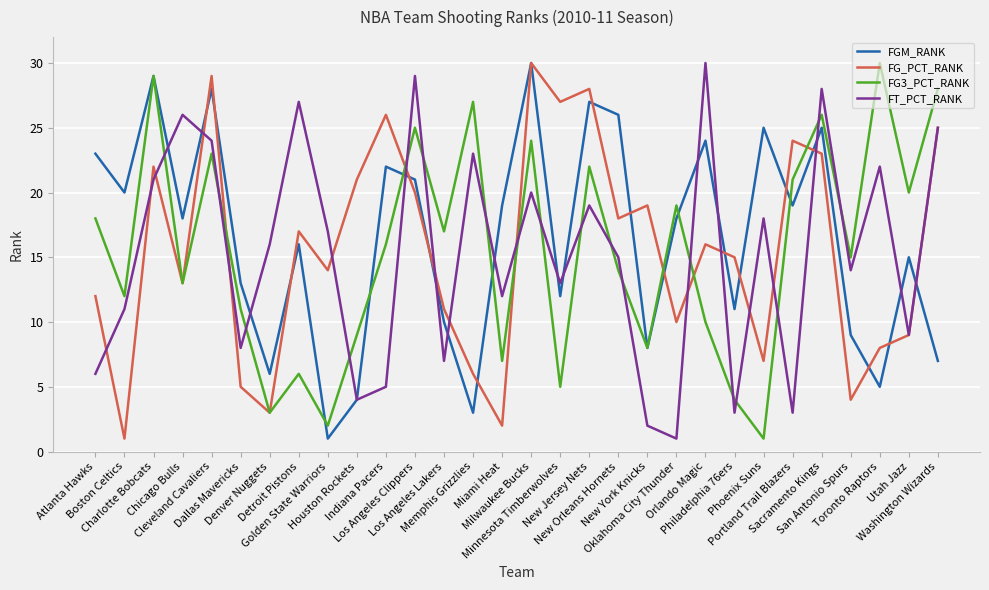

Is it true that FGM_RANK equals 12 at Washington Wizards?

False